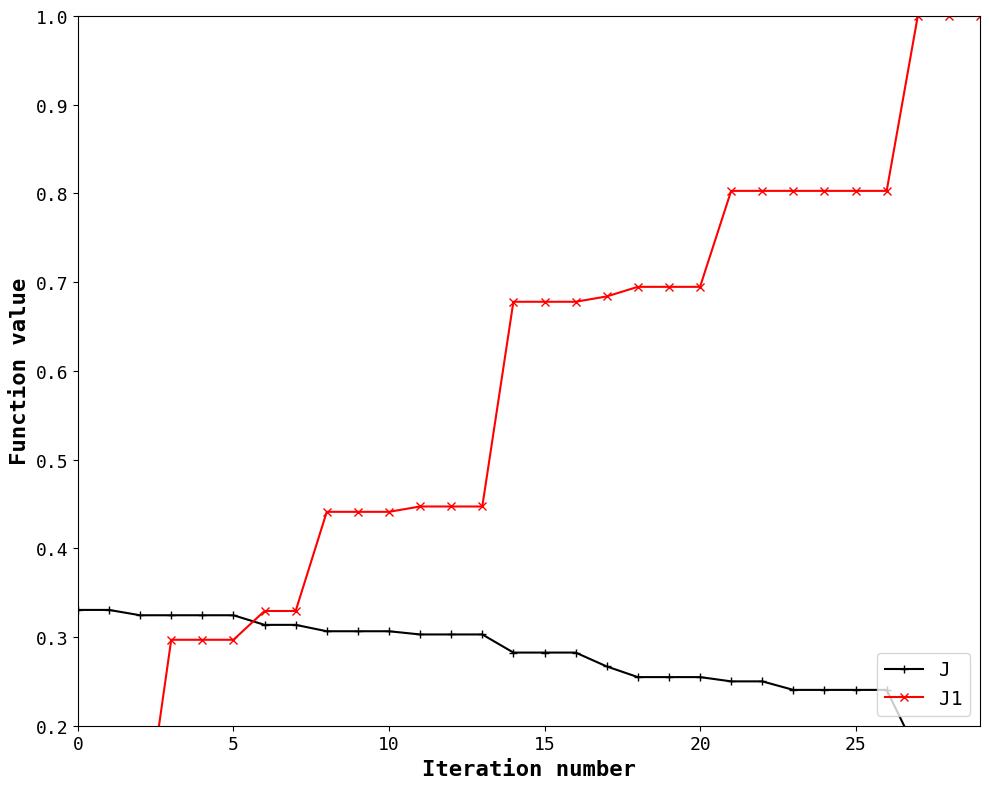

How many lines are shown in the chart?

2